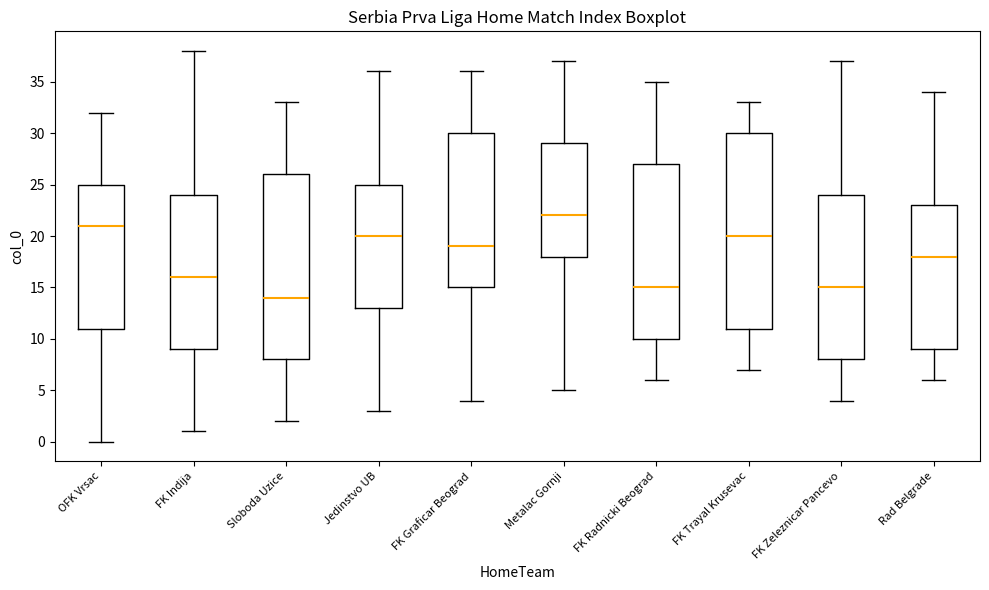

Where is the lower edge of the box for OFK Vrsac on the y-axis? The values are not printed on the chart, so give them approximately, as read against the axis.

11